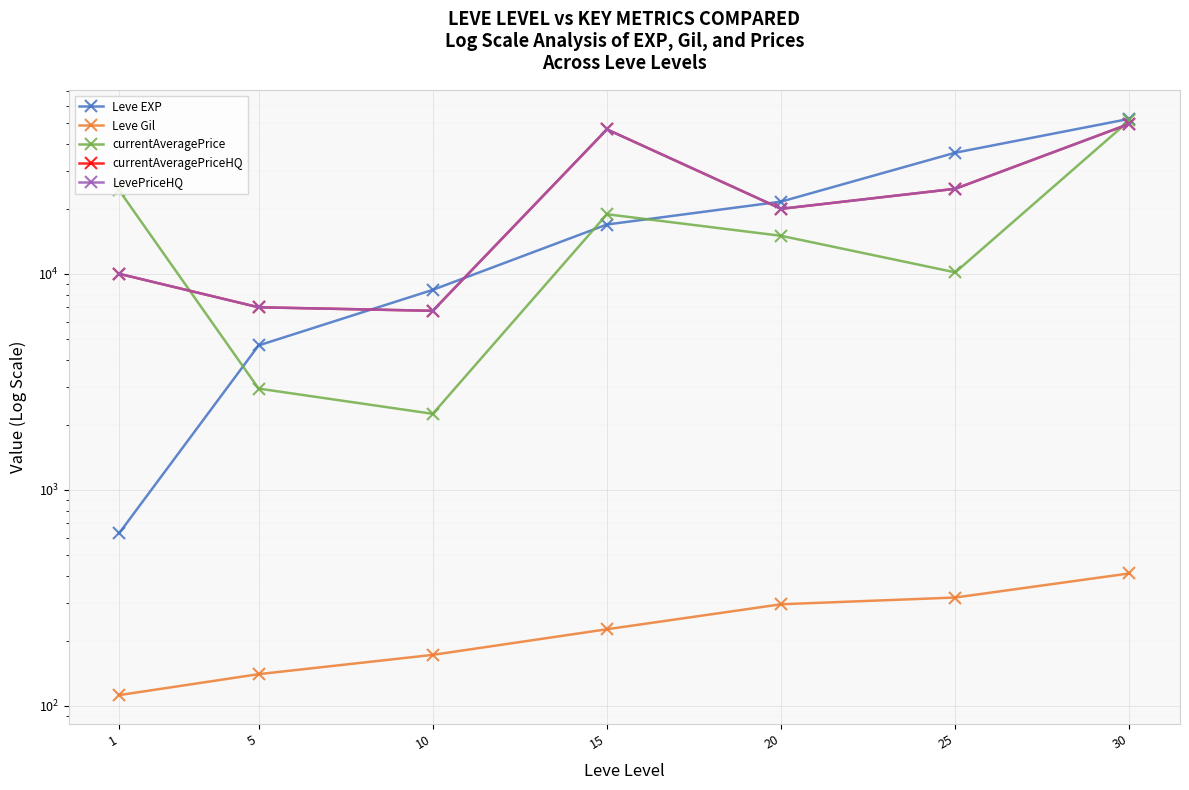

What is the sum of all currentAveragePrice values?

124902.0